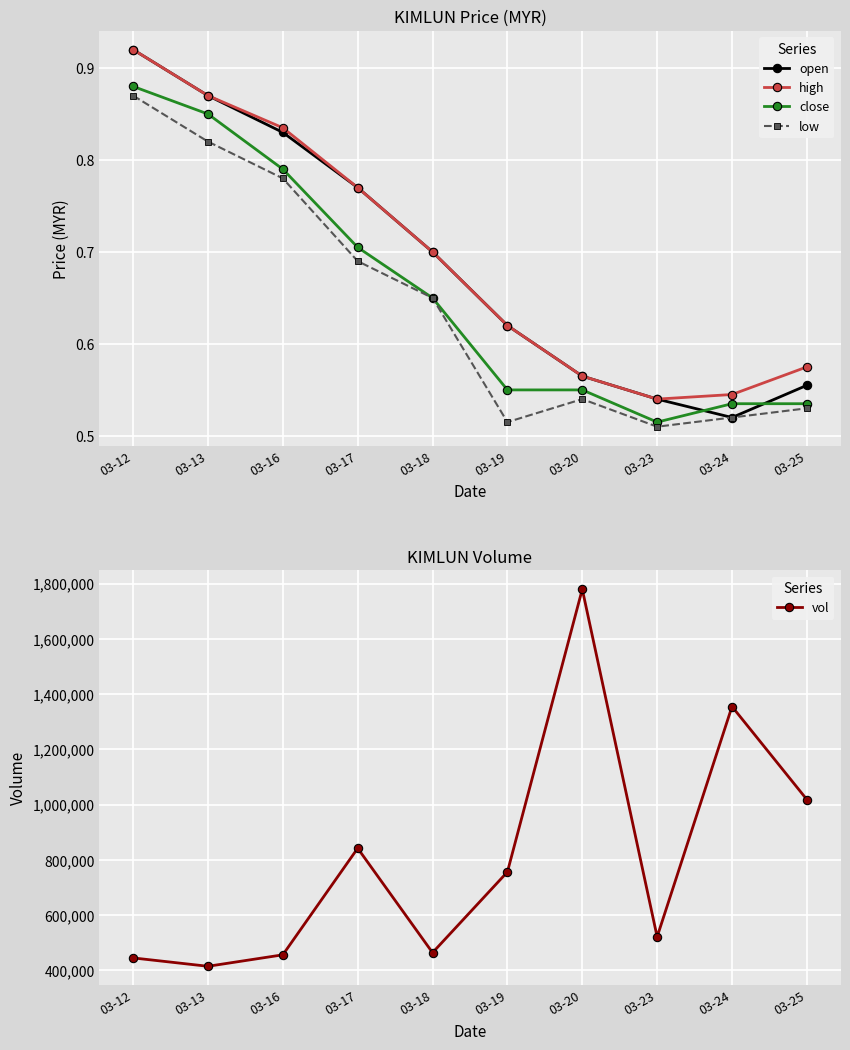

List the labels in order of low value, smallest first.

03-23, 03-19, 03-24, 03-25, 03-20, 03-18, 03-17, 03-16, 03-13, 03-12